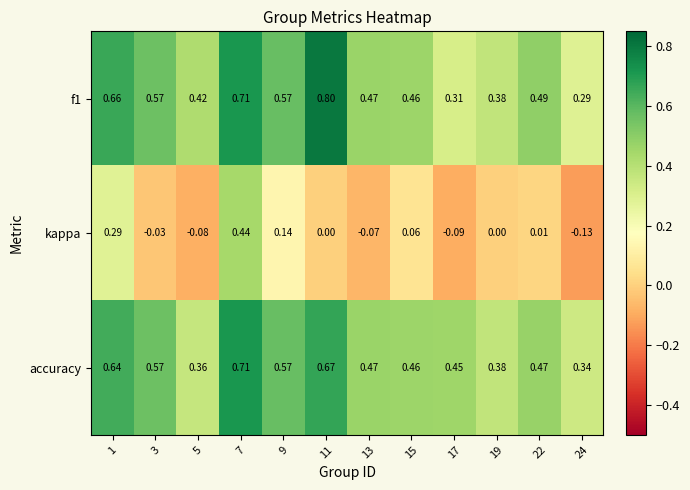

Which series changed the most between 1 and 7?

kappa